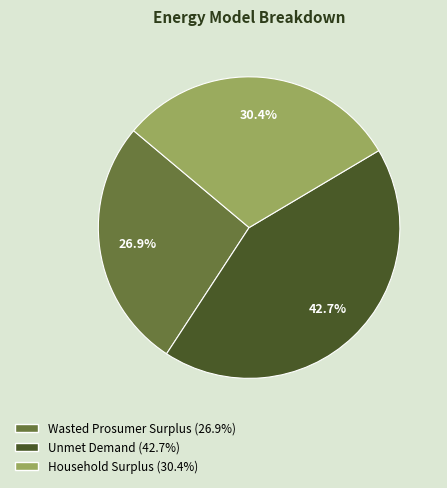

To the nearest percent, what is the difference between the largest and smallest slice percentages?

16%